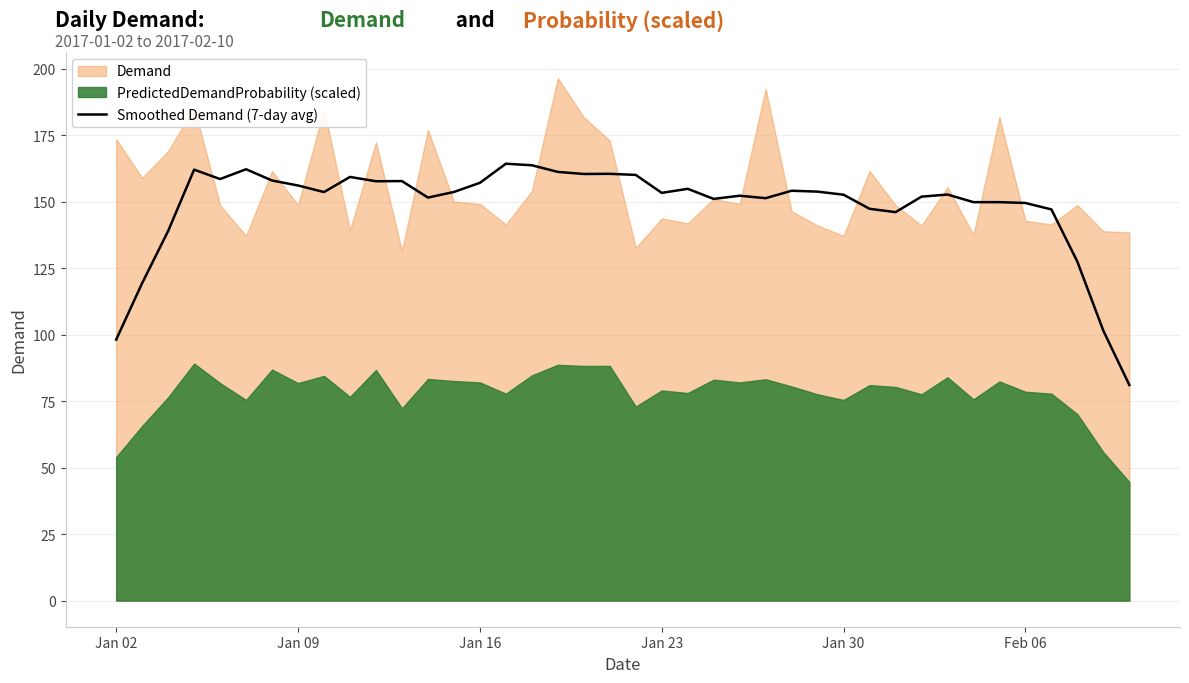

The value of Demand at Jan 23 is 249.7. True or false?

False